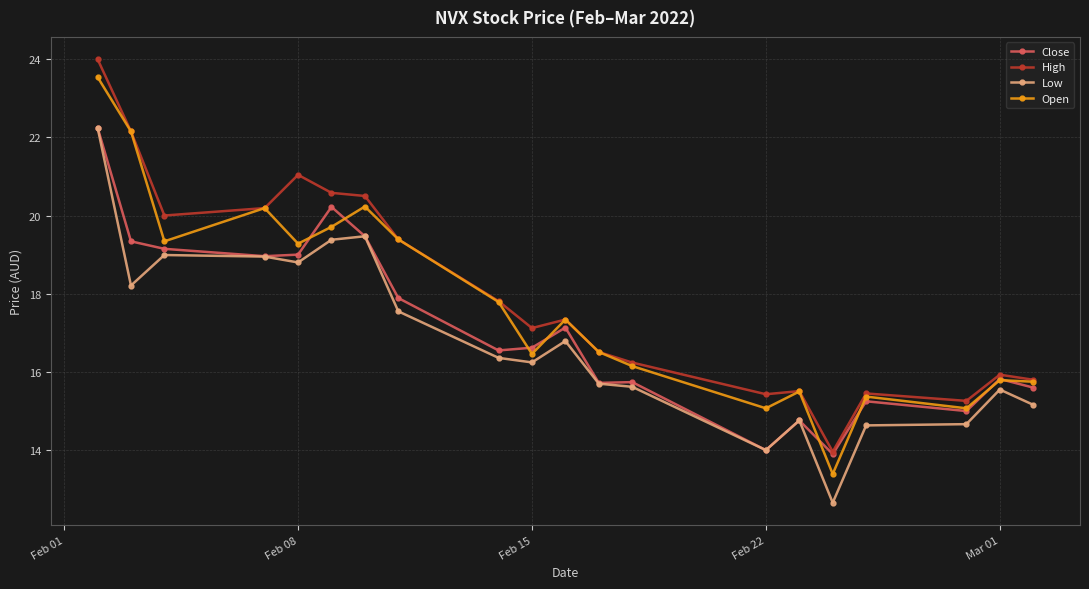

What is the smallest value displayed?

12.7